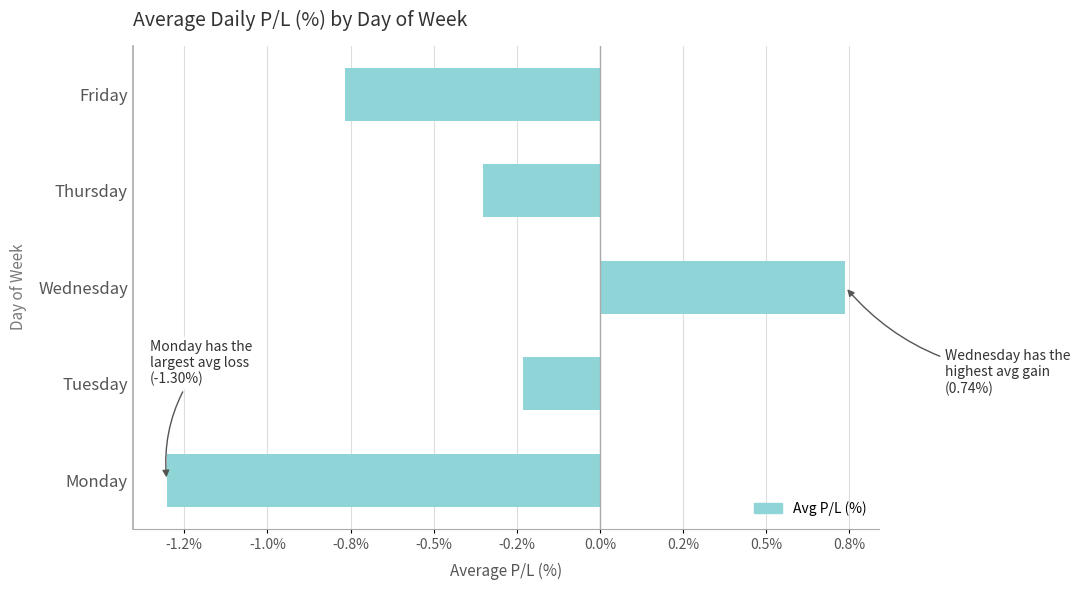

Are the bars horizontal?

Yes